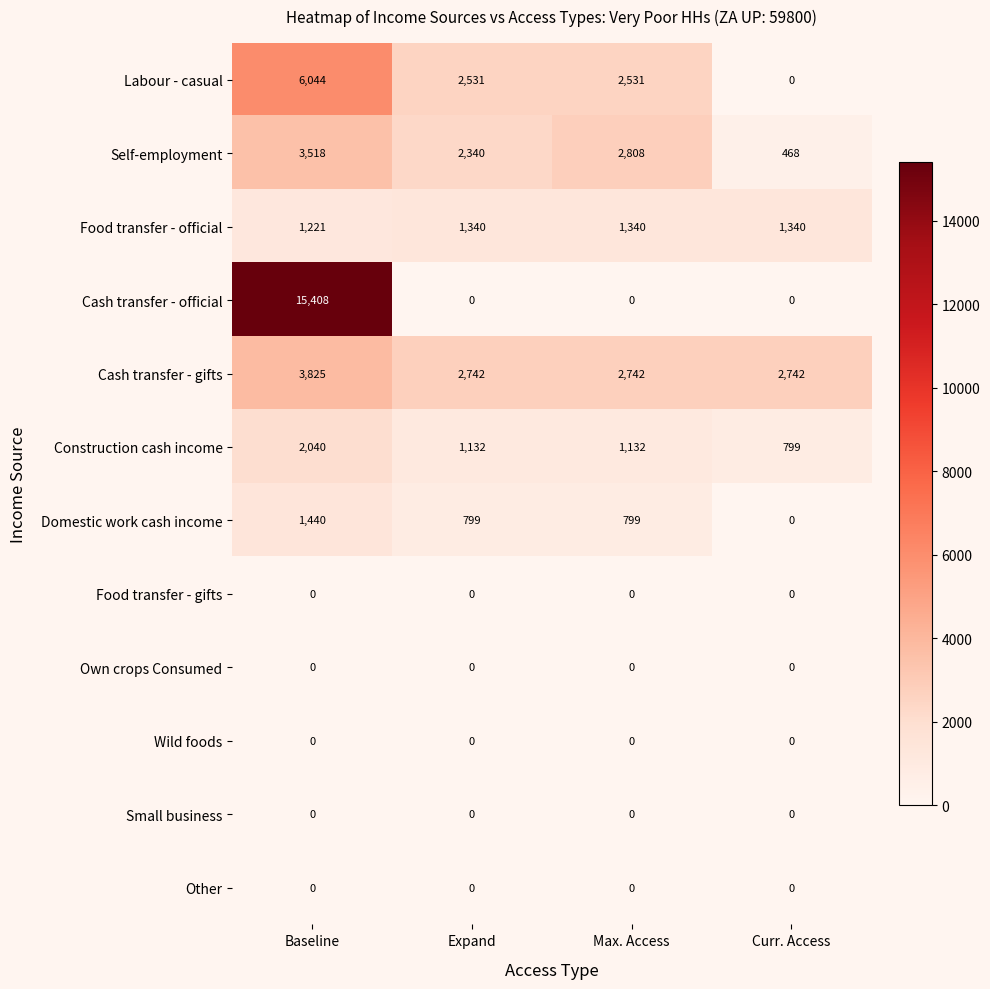

What is the sum of the Domestic work cash income values at Curr. Access and Expand?

799